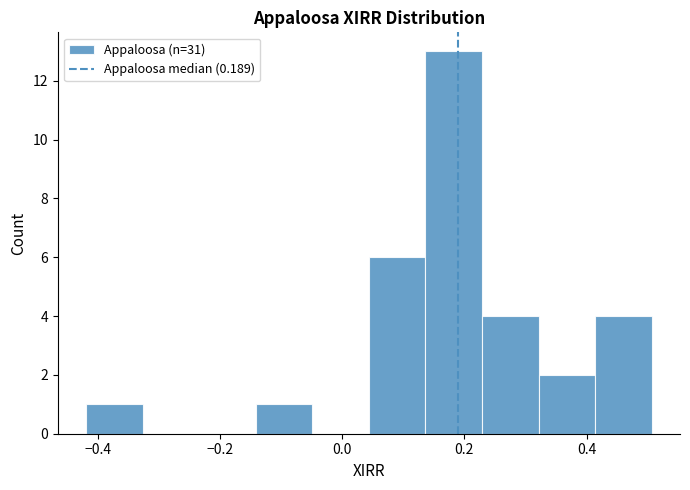

Reading left to right, list every bar in this chart as the range it spans on the x-axis followed by its height. Neither the bar edges nor the heights are printed on the chart, so give them approximately, as read against the axes.

-0.42 to -0.32: 1
-0.32 to -0.24: 0
-0.24 to -0.14: 0
-0.14 to -0.04: 1
-0.04 to 0.04: 0
0.04 to 0.14: 6
0.14 to 0.22: 13
0.22 to 0.32: 4
0.32 to 0.42: 2
0.42 to 0.50: 4